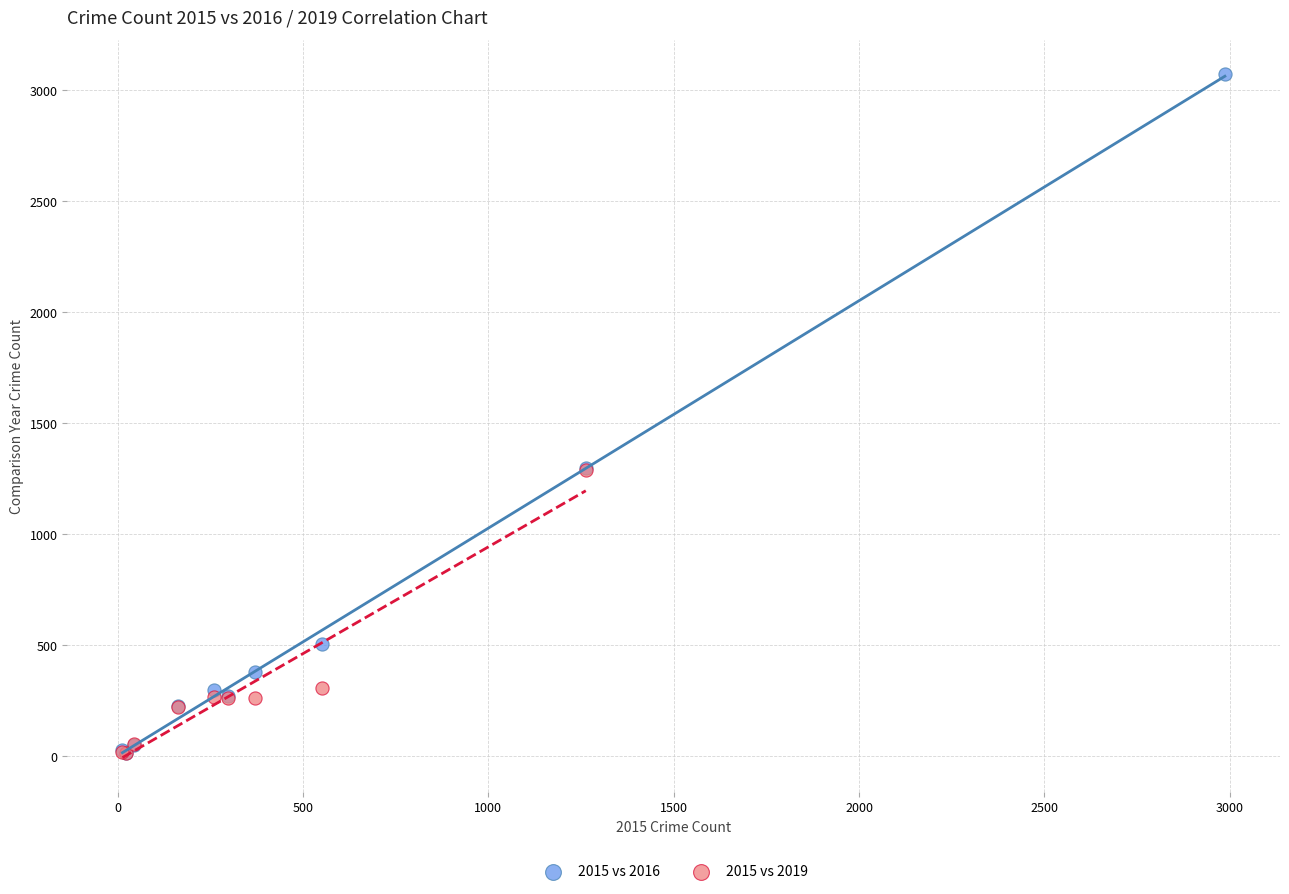

Which series reaches the maximum Y coordinate?

2015 vs 2016